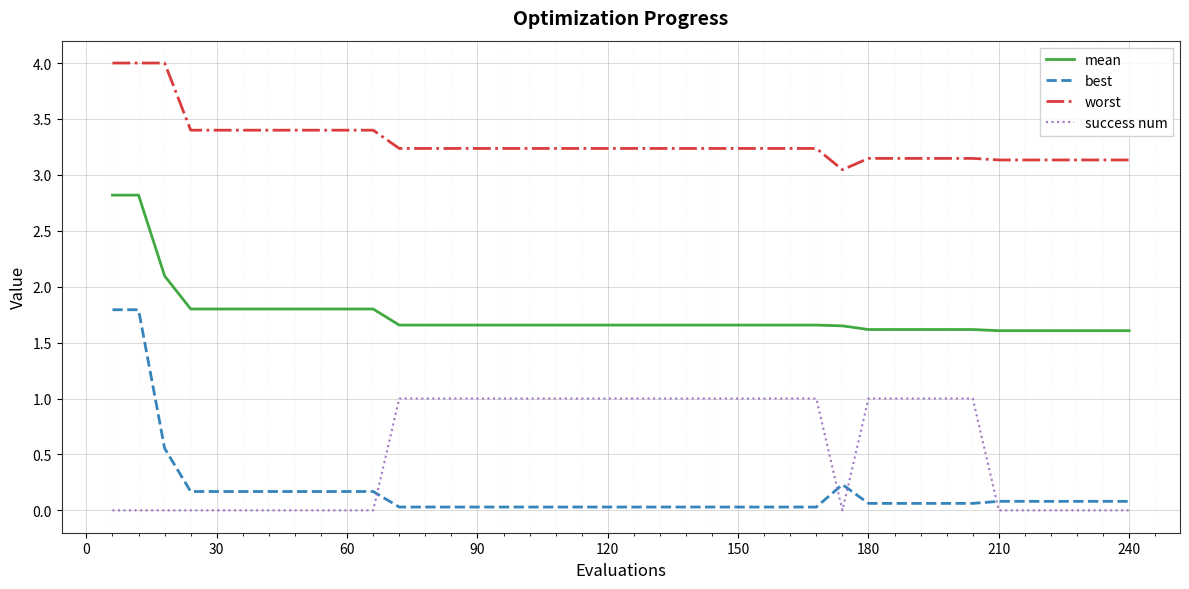

Which series has the widest spread of values?

best